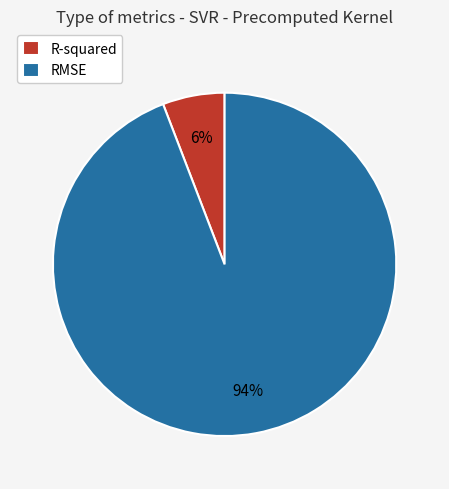

Between RMSE and R-squared, which is larger?

RMSE